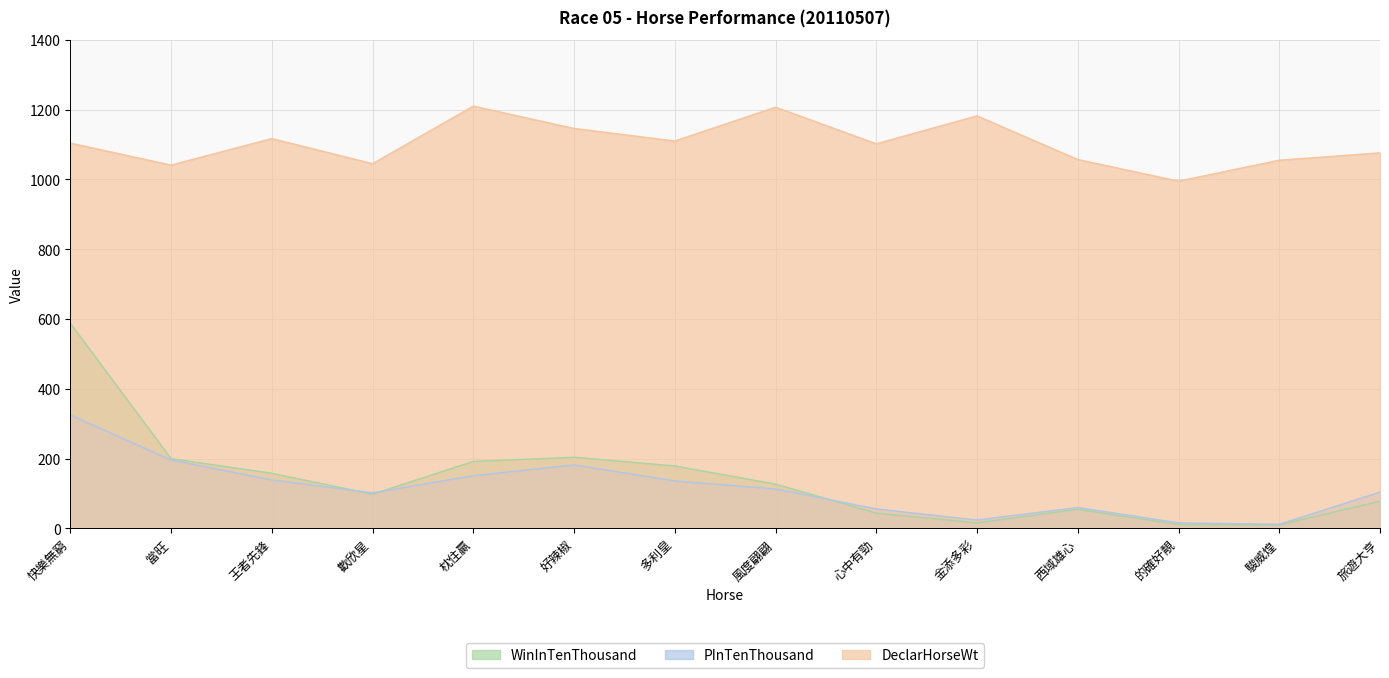

How many data points in PInTenThousand are less than 113?

7